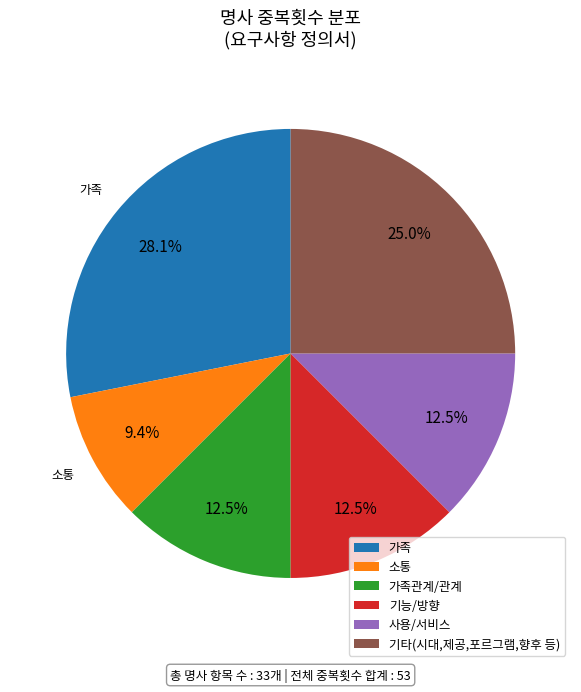

What is the largest slice in the pie chart?

가족